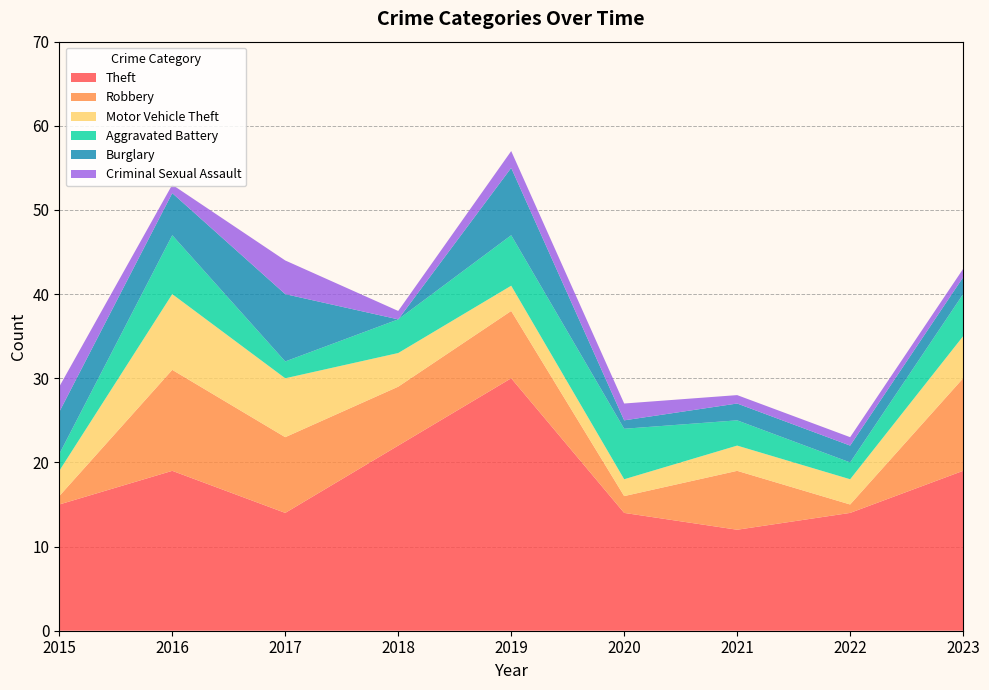

Reading left to right, transcribe all the data shown in this chart.

Theft: 2015=15	2016=19	2017=14	2018=22	2019=30	2020=14	2021=12	2022=14	2023=19
Robbery: 2015=1	2016=12	2017=9	2018=7	2019=8	2020=2	2021=7	2022=1	2023=11
Motor Vehicle Theft: 2015=3	2016=9	2017=7	2018=4	2019=3	2020=2	2021=3	2022=3	2023=5
Aggravated Battery: 2015=2	2016=7	2017=2	2018=4	2019=6	2020=6	2021=3	2022=2	2023=5
Burglary: 2015=5	2016=5	2017=8	2018=0	2019=8	2020=1	2021=2	2022=2	2023=2
Criminal Sexual Assault: 2015=3	2016=1	2017=4	2018=1	2019=2	2020=2	2021=1	2022=1	2023=1